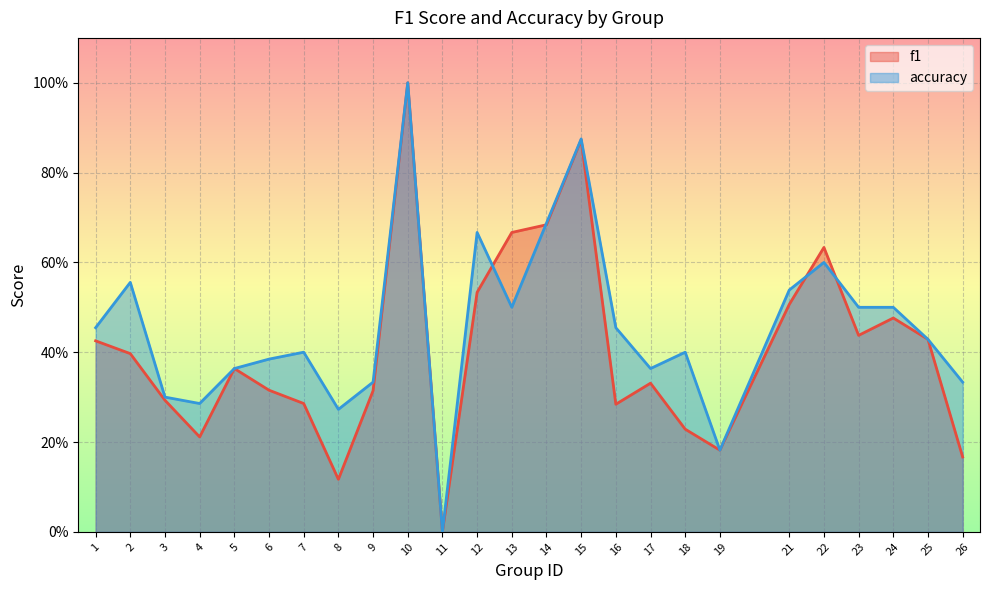

How many values in the f1 series exceed 0?

24